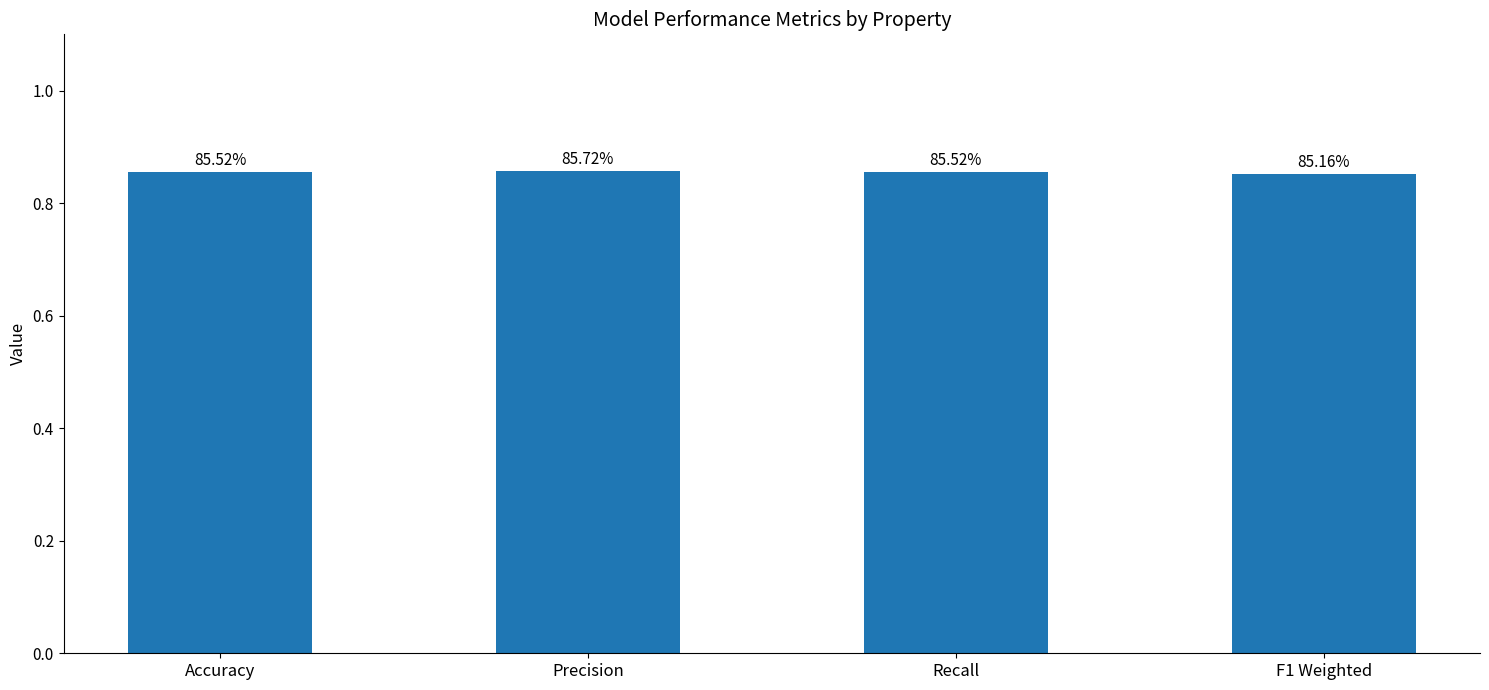

Which category has the highest value across all series?

Precision